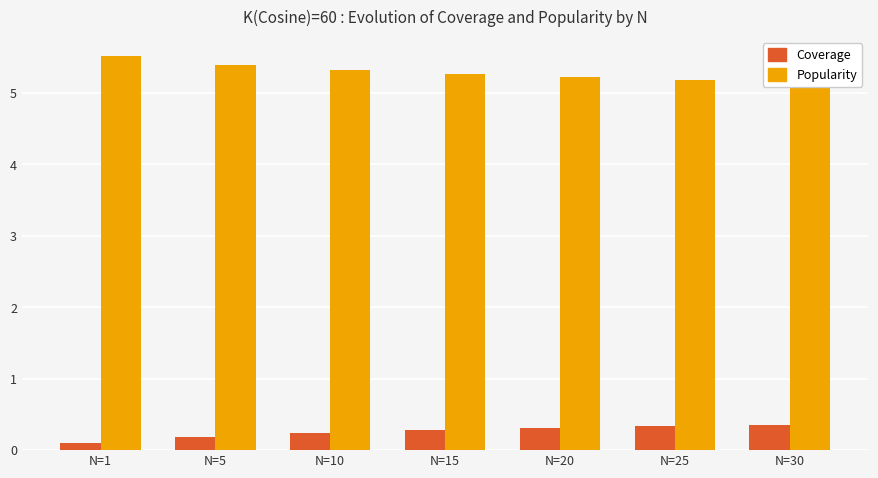

Reading right to left, extract all data points from this chart.

Coverage: 0.4	0.3	0.3	0.3	0.2	0.2	0.1
Popularity: 5.2	5.2	5.2	5.3	5.3	5.4	5.5